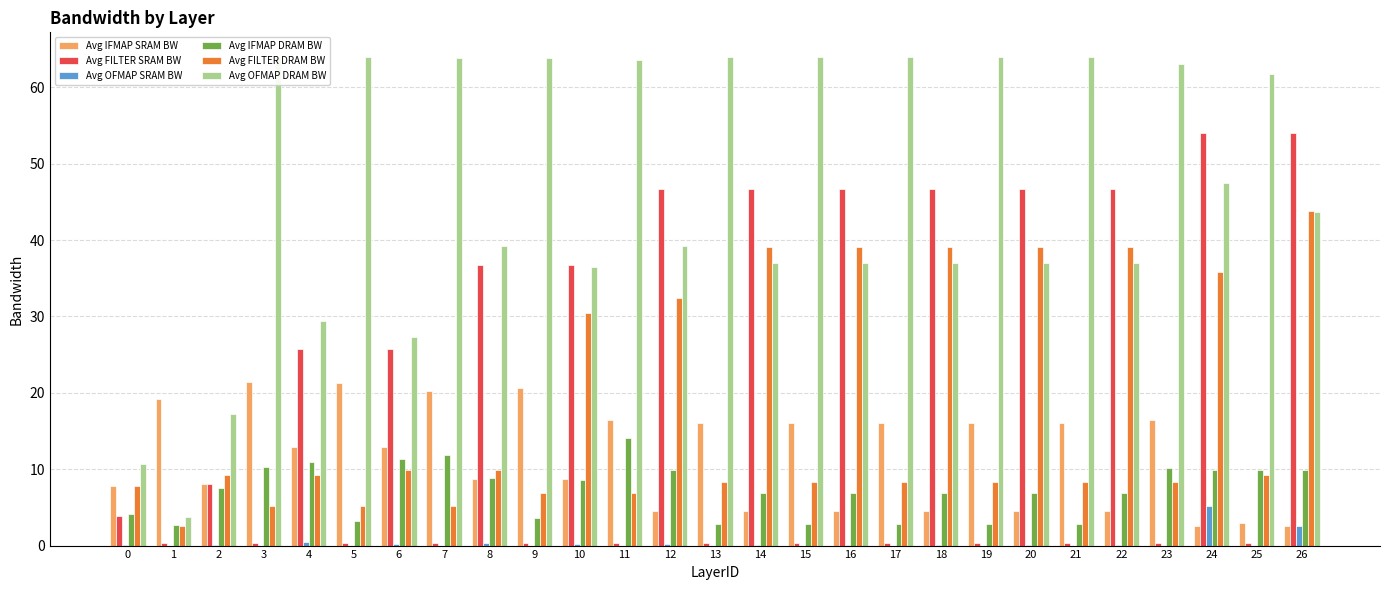

Reading right to left, list all the values displayed in this chart.

Avg IFMAP SRAM BW: 26=2.6	25=3.0	24=2.6	23=16.4	22=4.5	21=16.1	20=4.5	19=16.1	18=4.5	17=16.1	16=4.5	15=16.1	14=4.5	13=16.1	12=4.5	11=16.4	10=8.7	9=20.6	8=8.7	7=20.2	6=12.9	5=21.2	4=12.9	3=21.4	2=8.1	1=19.2	0=7.8
Avg FILTER SRAM BW: 26=54.0	25=0.3	24=54.0	23=0.3	22=46.7	21=0.3	20=46.7	19=0.3	18=46.7	17=0.3	16=46.7	15=0.3	14=46.7	13=0.3	12=46.7	11=0.3	10=36.7	9=0.3	8=36.7	7=0.3	6=25.8	5=0.3	4=25.8	3=0.3	2=8.1	1=0.3	0=3.9
Avg OFMAP SRAM BW: 26=2.6	25=0.0	24=5.2	23=0.0	22=0.1	21=0.0	20=0.1	19=0.0	18=0.1	17=0.0	16=0.1	15=0.0	14=0.1	13=0.0	12=0.2	11=0.0	10=0.2	9=0.0	8=0.4	7=0.0	6=0.3	5=0.0	4=0.5	3=0.0	2=0.1	1=0.0	0=0.0
Avg IFMAP DRAM BW: 26=9.9	25=9.9	24=9.9	23=10.1	22=6.8	21=2.9	20=6.8	19=2.9	18=6.8	17=2.9	16=6.8	15=2.9	14=6.8	13=2.9	12=9.9	11=14.1	10=8.6	9=3.7	8=8.8	7=11.9	6=11.3	5=3.2	4=11.0	3=10.3	2=7.5	1=2.6	0=4.1
Avg FILTER DRAM BW: 26=43.8	25=9.3	24=35.8	23=8.3	22=39.1	21=8.3	20=39.1	19=8.3	18=39.1	17=8.3	16=39.1	15=8.3	14=39.1	13=8.3	12=32.4	11=6.9	10=30.4	9=6.9	8=9.9	7=5.2	6=9.9	5=5.2	4=9.3	3=5.2	2=9.3	1=2.6	0=7.8
Avg OFMAP DRAM BW: 26=43.6	25=61.7	24=47.4	23=63.0	22=37.0	21=64.0	20=37.0	19=64.0	18=37.0	17=64.0	16=37.0	15=64.0	14=37.0	13=64.0	12=39.2	11=63.6	10=36.4	9=63.9	8=39.3	7=63.9	6=27.3	5=63.9	4=29.4	3=64.0	2=17.2	1=3.7	0=10.7